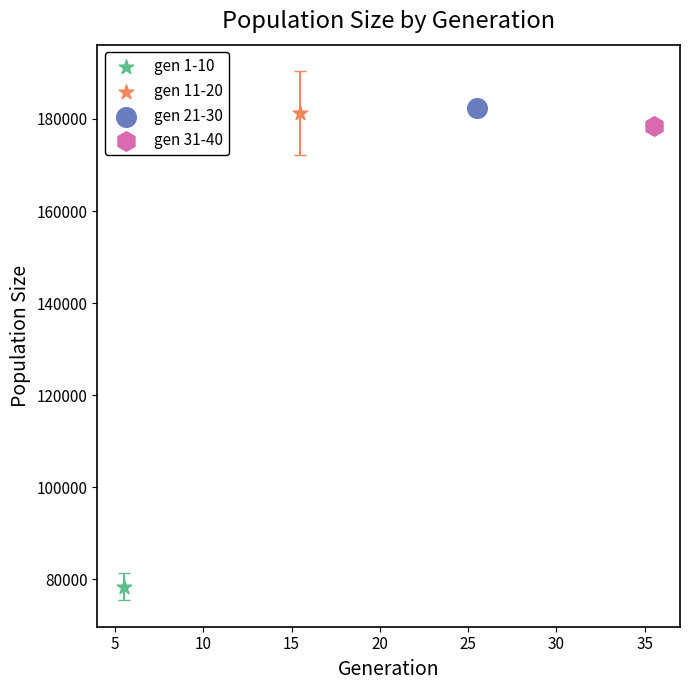

Which series contains the lowest Y value?

gen 1-10